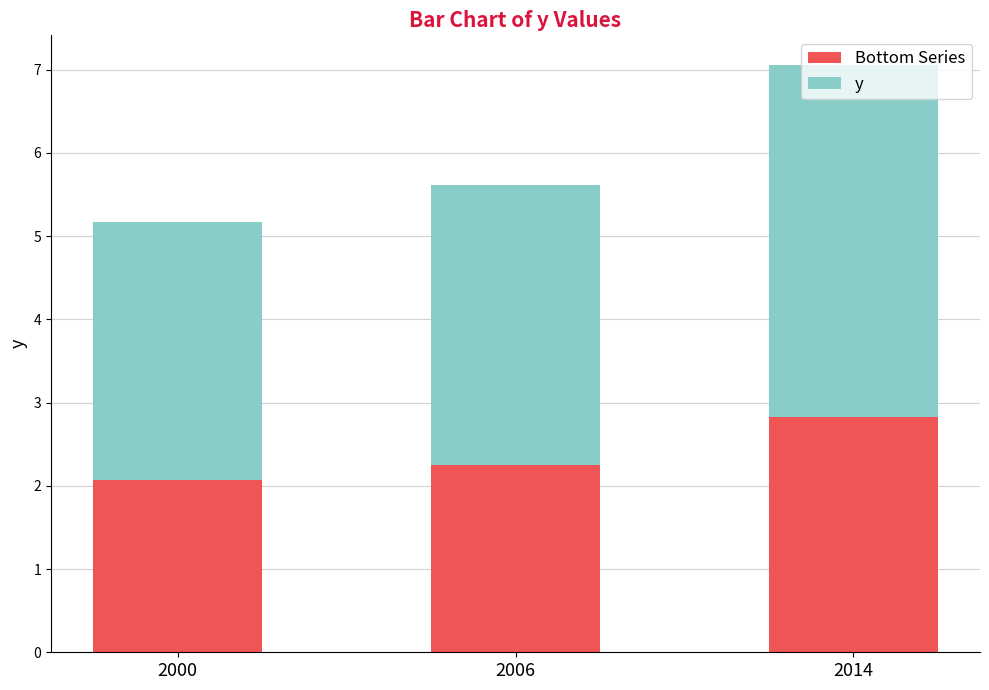

Read the Bottom Series value at 2014.

2.8